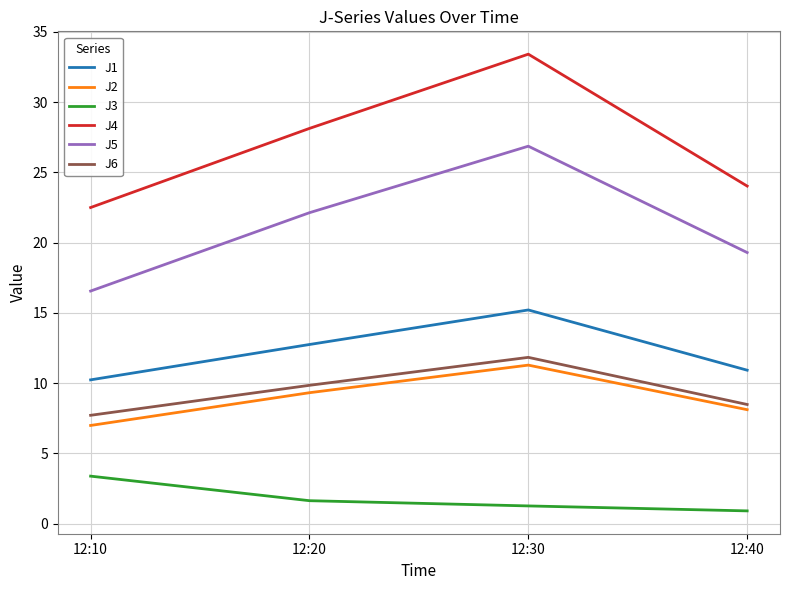

Reading right to left, transcribe all the data shown in this chart.

J1: 10.9	15.2	12.7	10.2
J2: 8.1	11.3	9.3	7.0
J3: 0.9	1.3	1.6	3.4
J4: 24.0	33.4	28.1	22.5
J5: 19.3	26.9	22.1	16.6
J6: 8.5	11.8	9.8	7.7